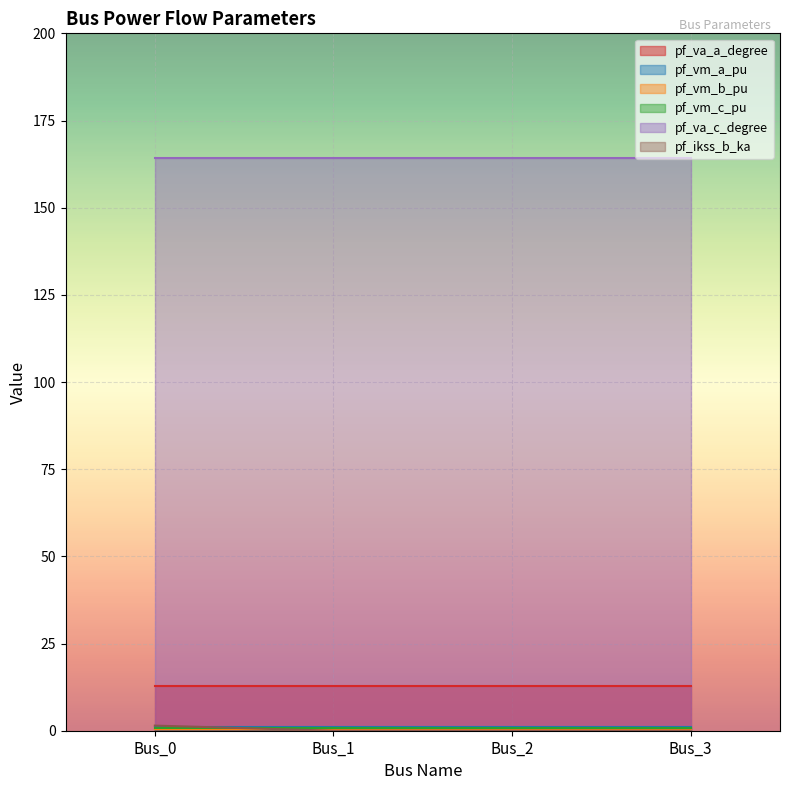

At Bus_3, list the series in order from smallest to largest.

pf_ikss_b_ka, pf_vm_b_pu, pf_vm_c_pu, pf_vm_a_pu, pf_va_a_degree, pf_va_c_degree